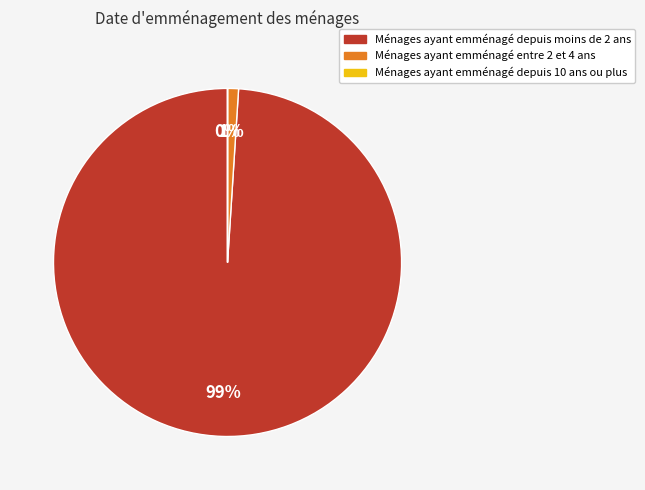

To the nearest percent, what is the difference between the largest and smallest slice percentages?

99%